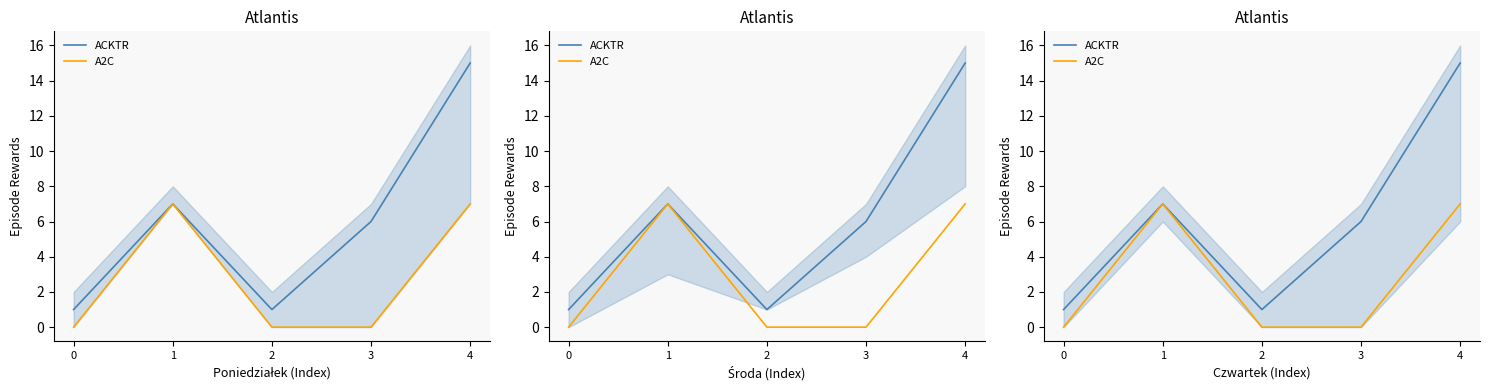

Reading left to right, extract all data points from this chart.

ACKTR: 1	7	1	6	15
A2C: 0	7	0	0	7